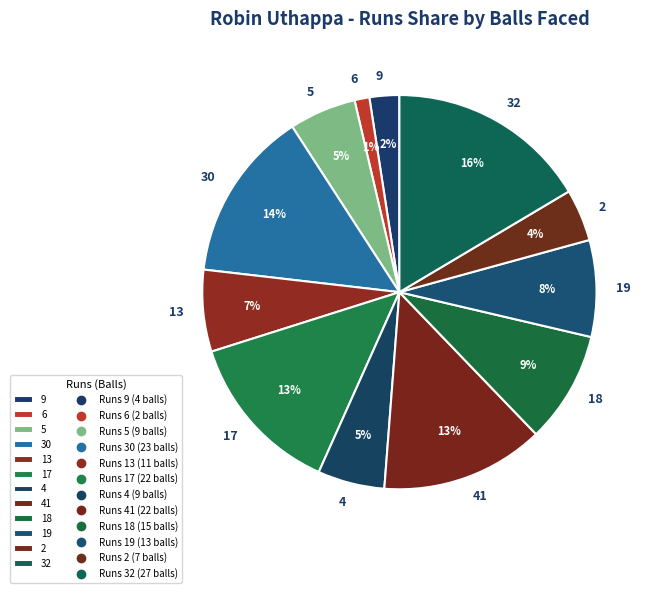

What percentage is the 17 slice, to the nearest percent?

13%